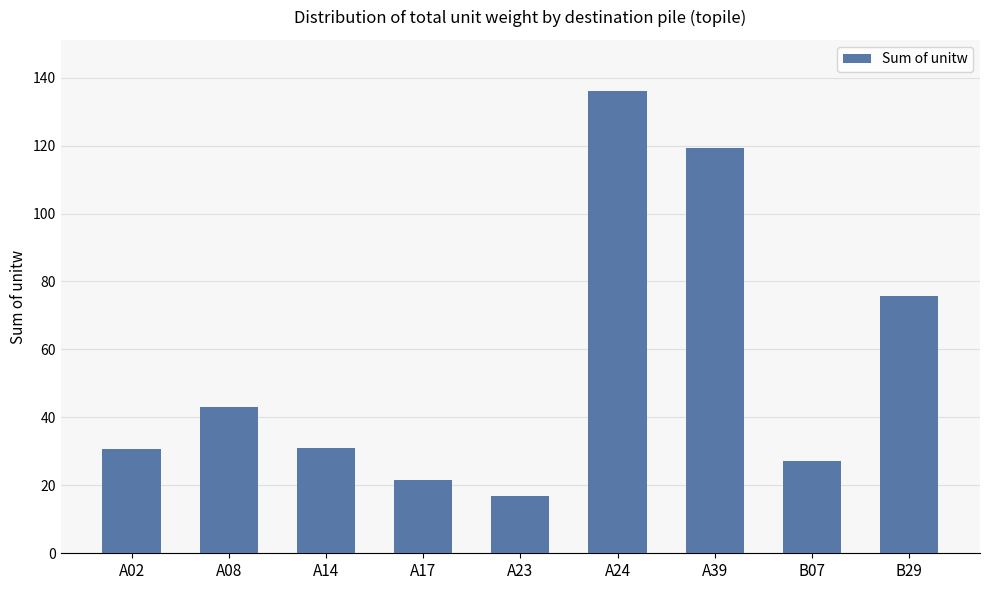

Between A14 and A24, which is larger?

A24